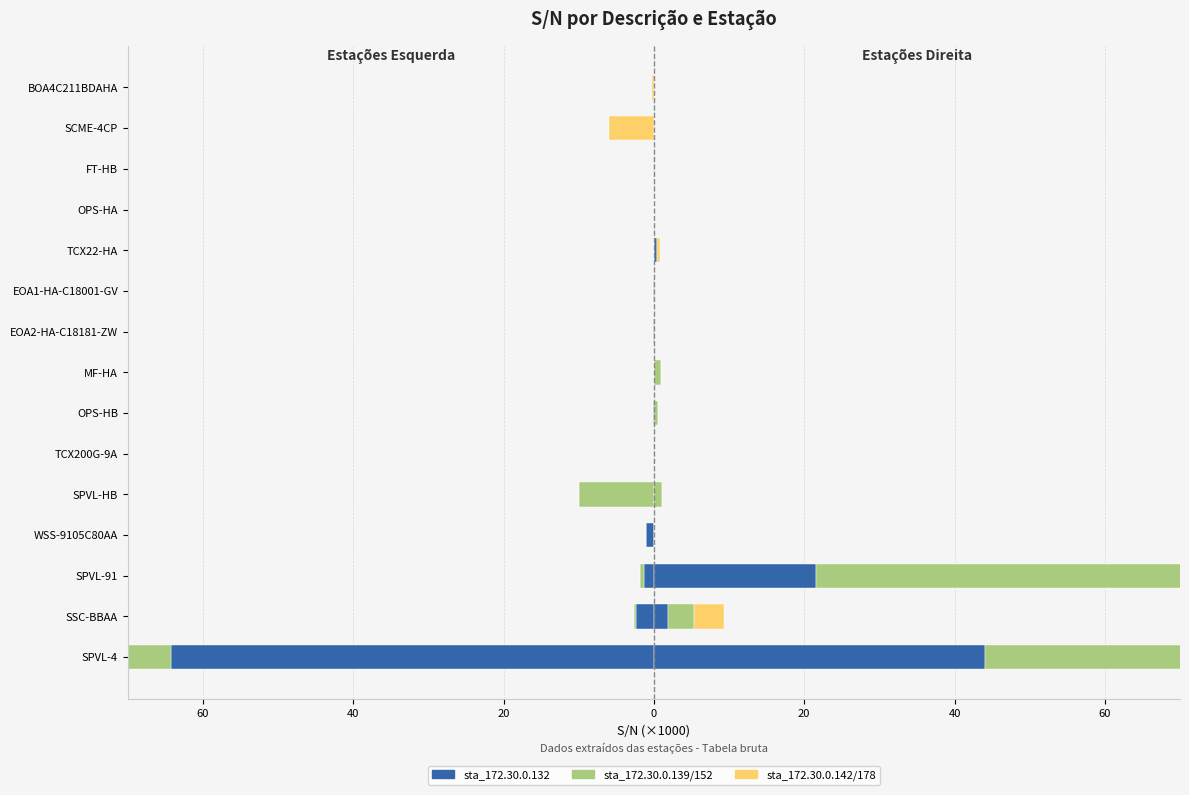

How many values in the sta_172.30.0.139/152 series are below 0?

7